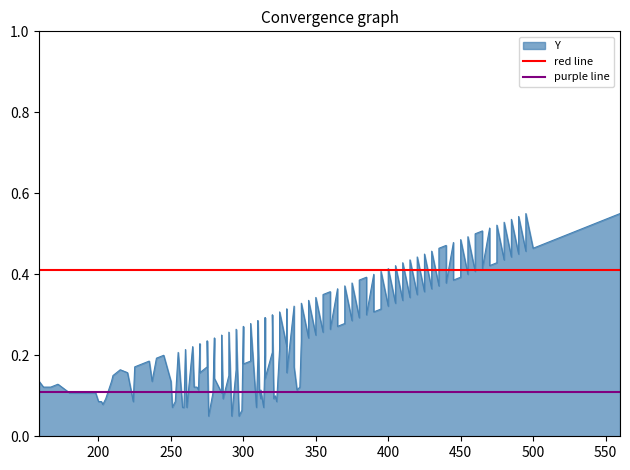

What is the approximate value of red line at 200?

0.4